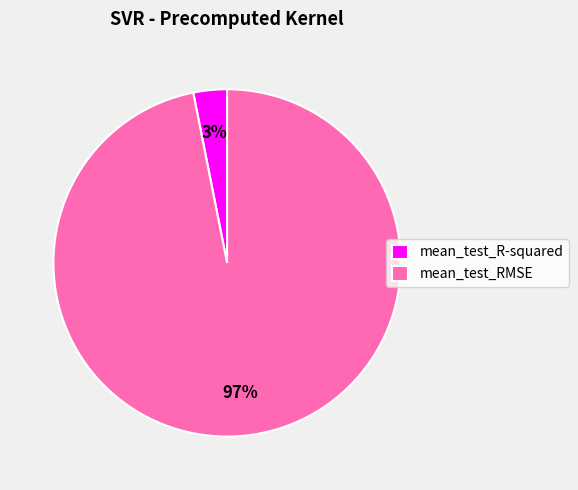

Count the number of slices in the pie.

2